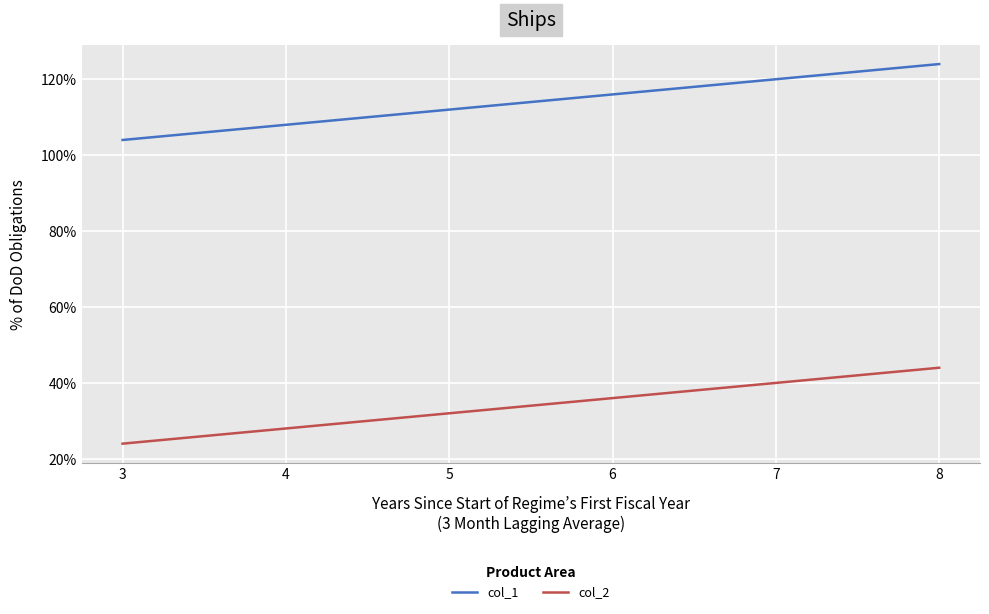

How many categories are shown in the chart?

4